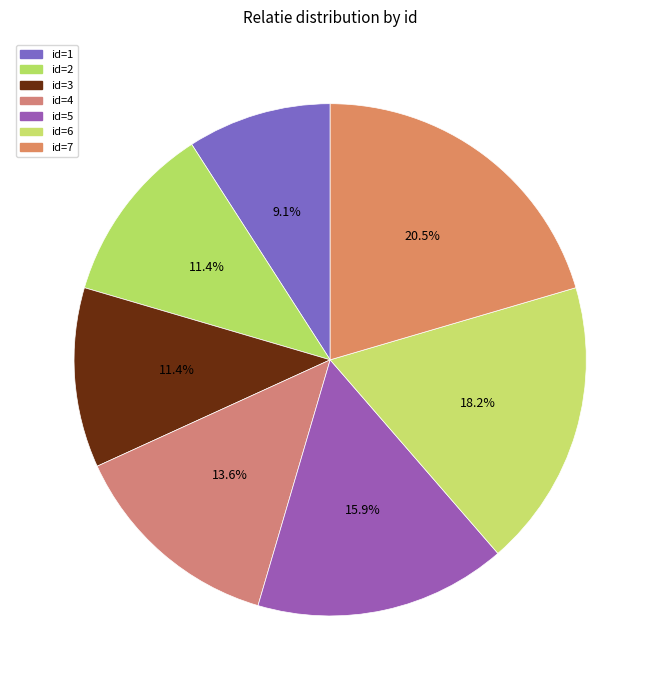

Which category has the biggest portion of the pie?

7